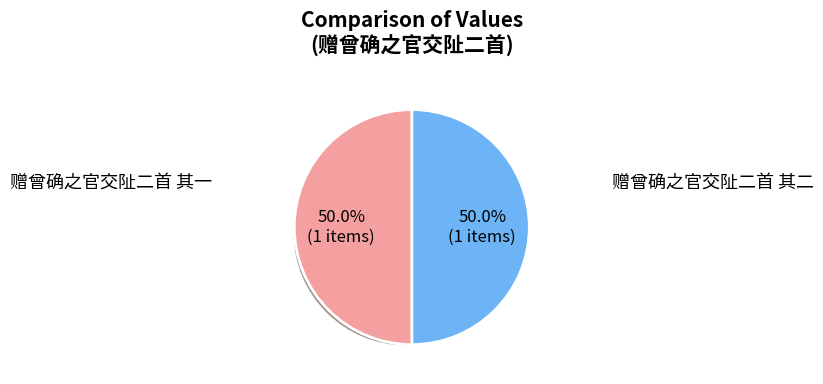

What is the ratio of the value at 赠曾确之官交阯二首 其一 to the value at 赠曾确之官交阯二首 其二?

1.0